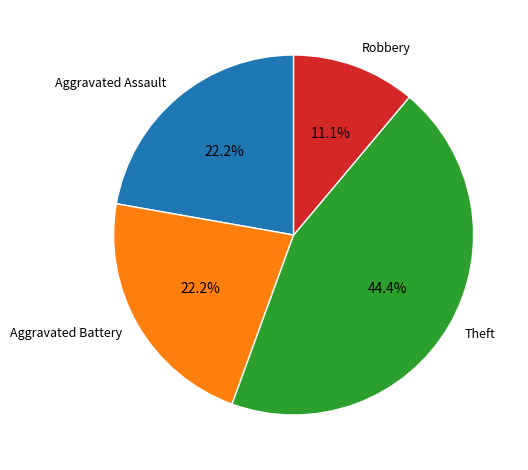

How much of the chart is everything except Aggravated Assault?

77.8%